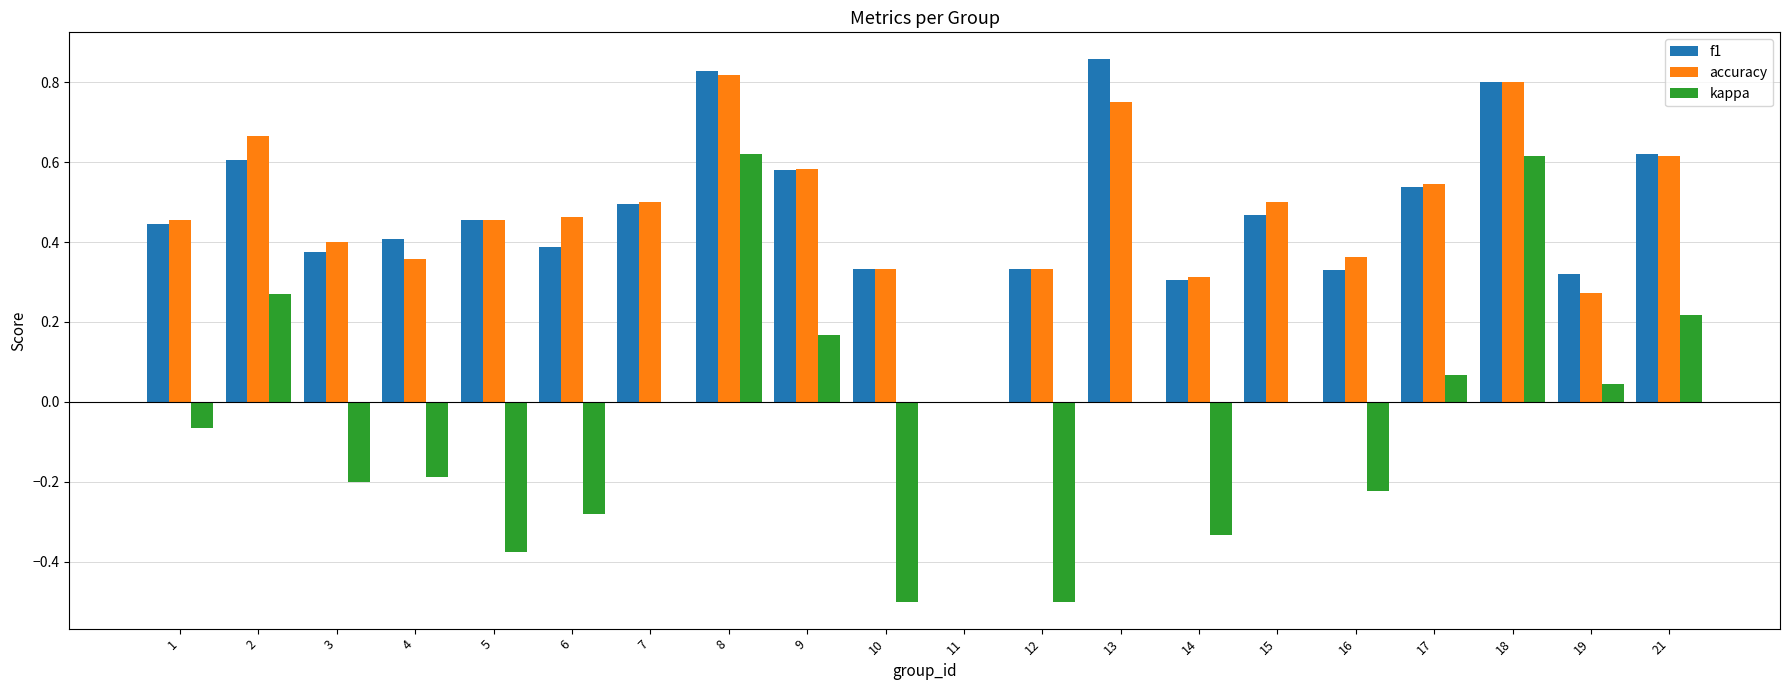

Which series changed the most between 10 and 18?

kappa